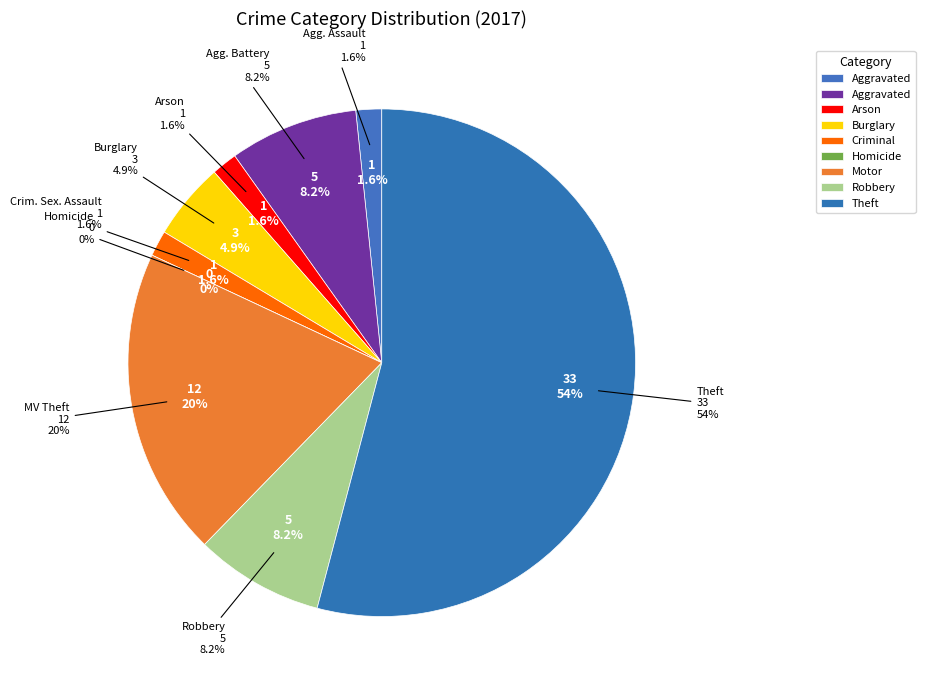

Which slice is the largest?

Theft